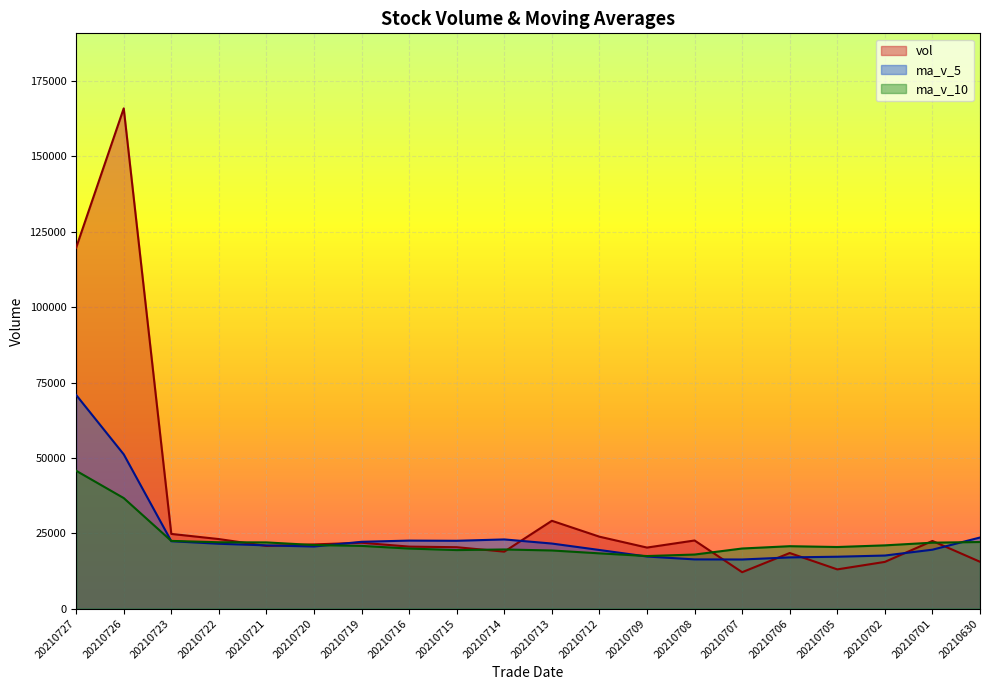

Reading left to right, extract all data points from this chart.

vol: 119749.0	165936.5	24790.2	23078.0	20799.4	21308.0	21856.0	20579.0	20379.0	18908.5	29146.4	23870.4	20261.0	22611.0	12092.0	18452.0	13024.2	15509.1	22457.0	15550.0
ma_v_5: 70870.6	51182.4	22366.3	21524.1	20984.3	20606.1	22173.8	22576.7	22513.1	22959.5	21596.2	19457.3	17288.0	16337.7	16306.9	16998.5	17223.5	17615.6	19553.8	23592.8
ma_v_10: 45738.4	36678.1	22471.5	22018.6	21971.9	21101.1	20815.5	19932.3	19425.4	19633.2	19297.3	18340.4	17451.8	17945.7	19949.8	20713.2	20445.3	20993.8	21880.8	22106.1